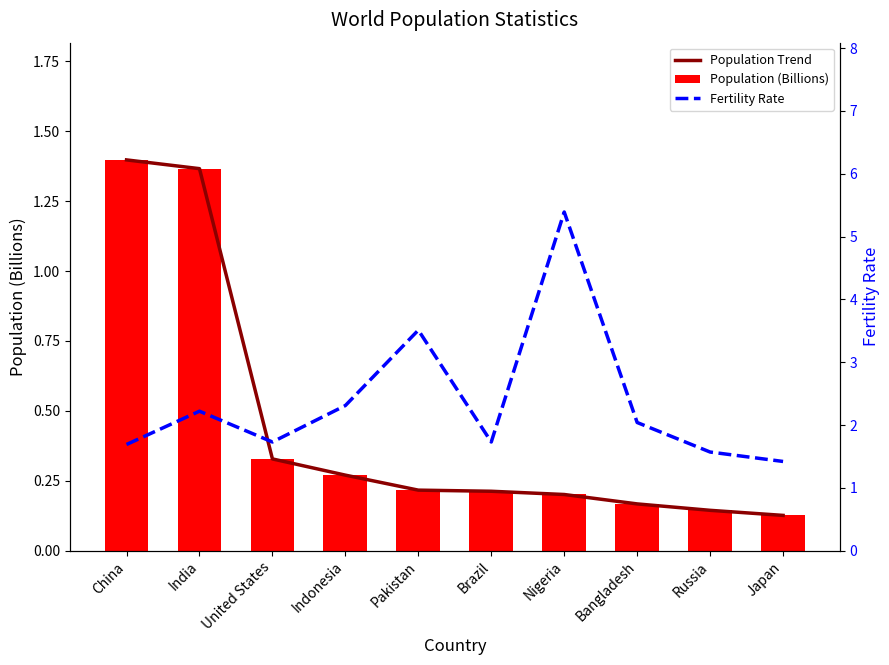

What is the difference between the second highest and second lowest values in the Population Trend series?

1.2